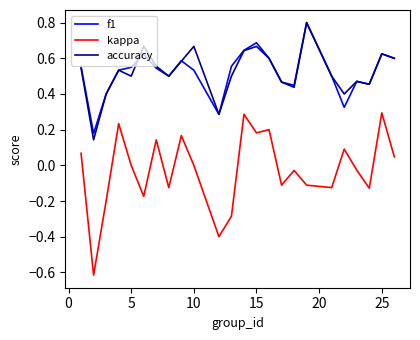

True or false: kappa and f1 cross at least once.

False